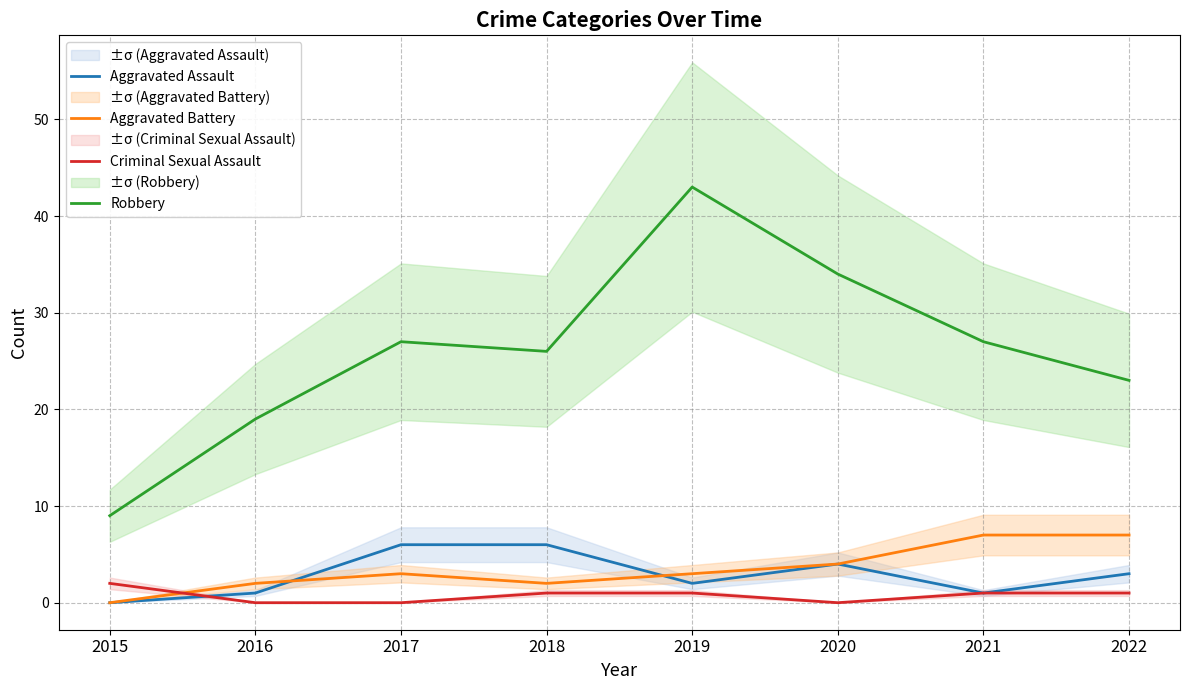

How many lines are shown in the chart?

4